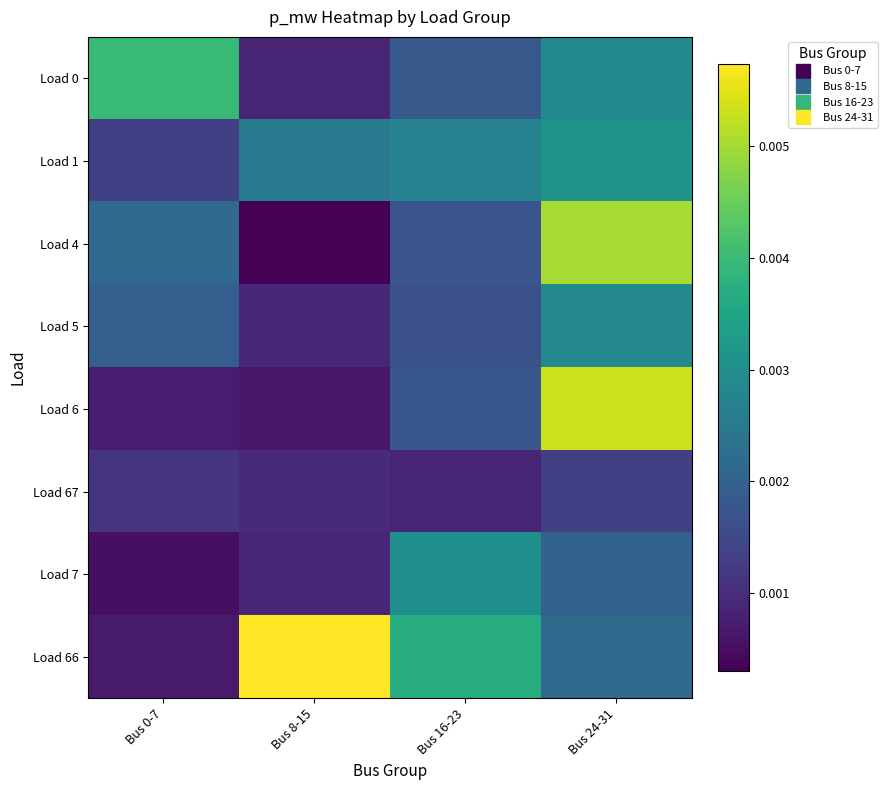

Count the number of data series in this chart.

8